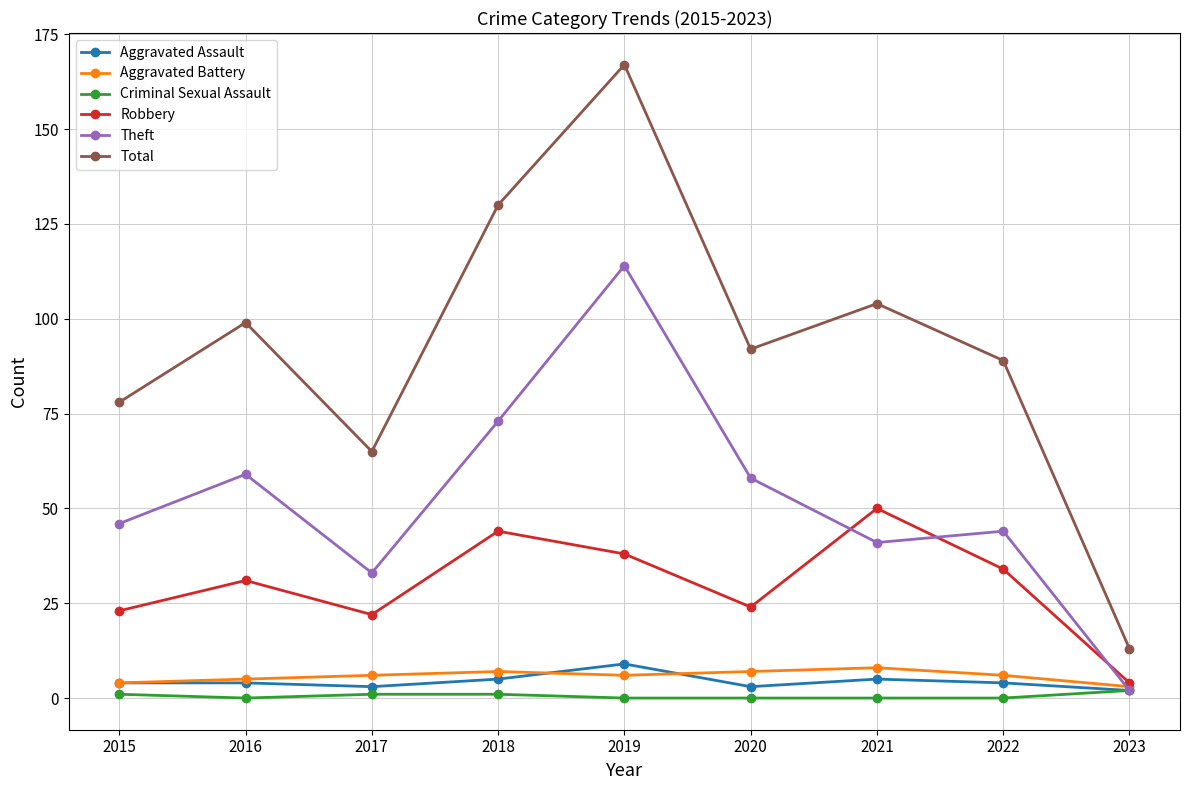

How many data points does each series have?

9